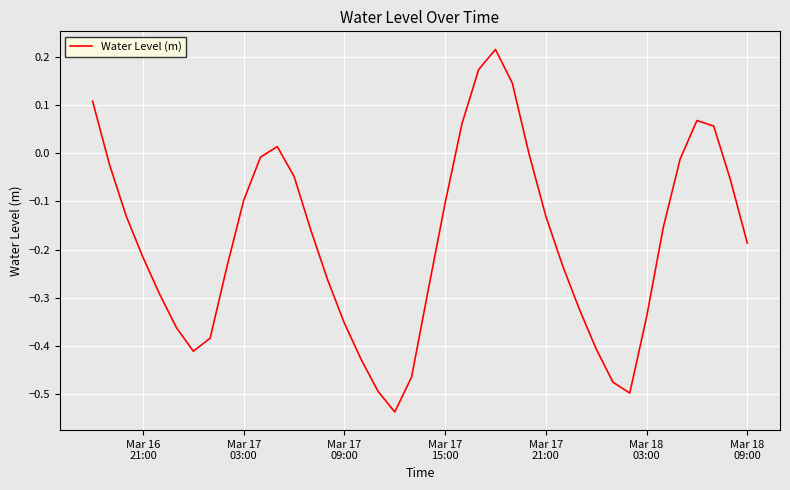

What is the difference between the maximum and minimum values?

0.8